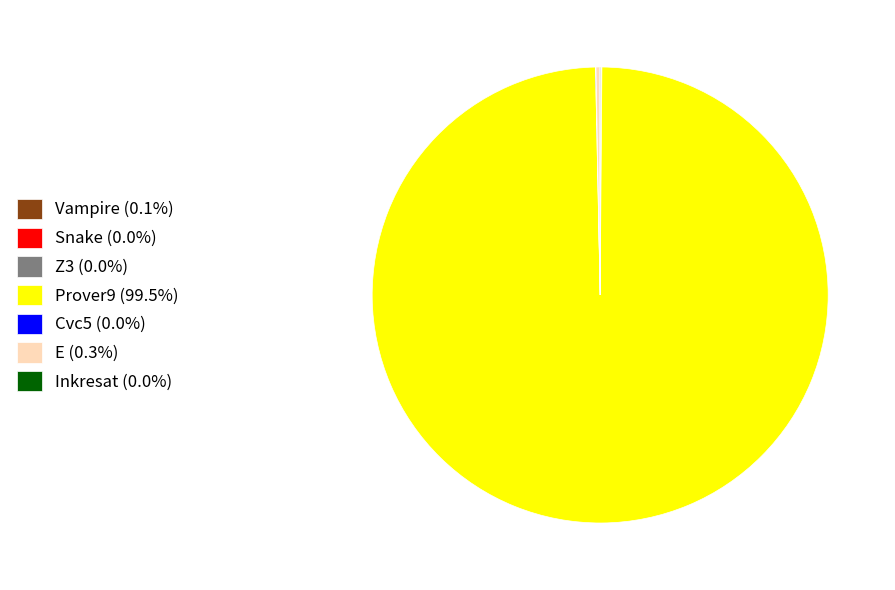

Does any single category account for the majority?

Yes